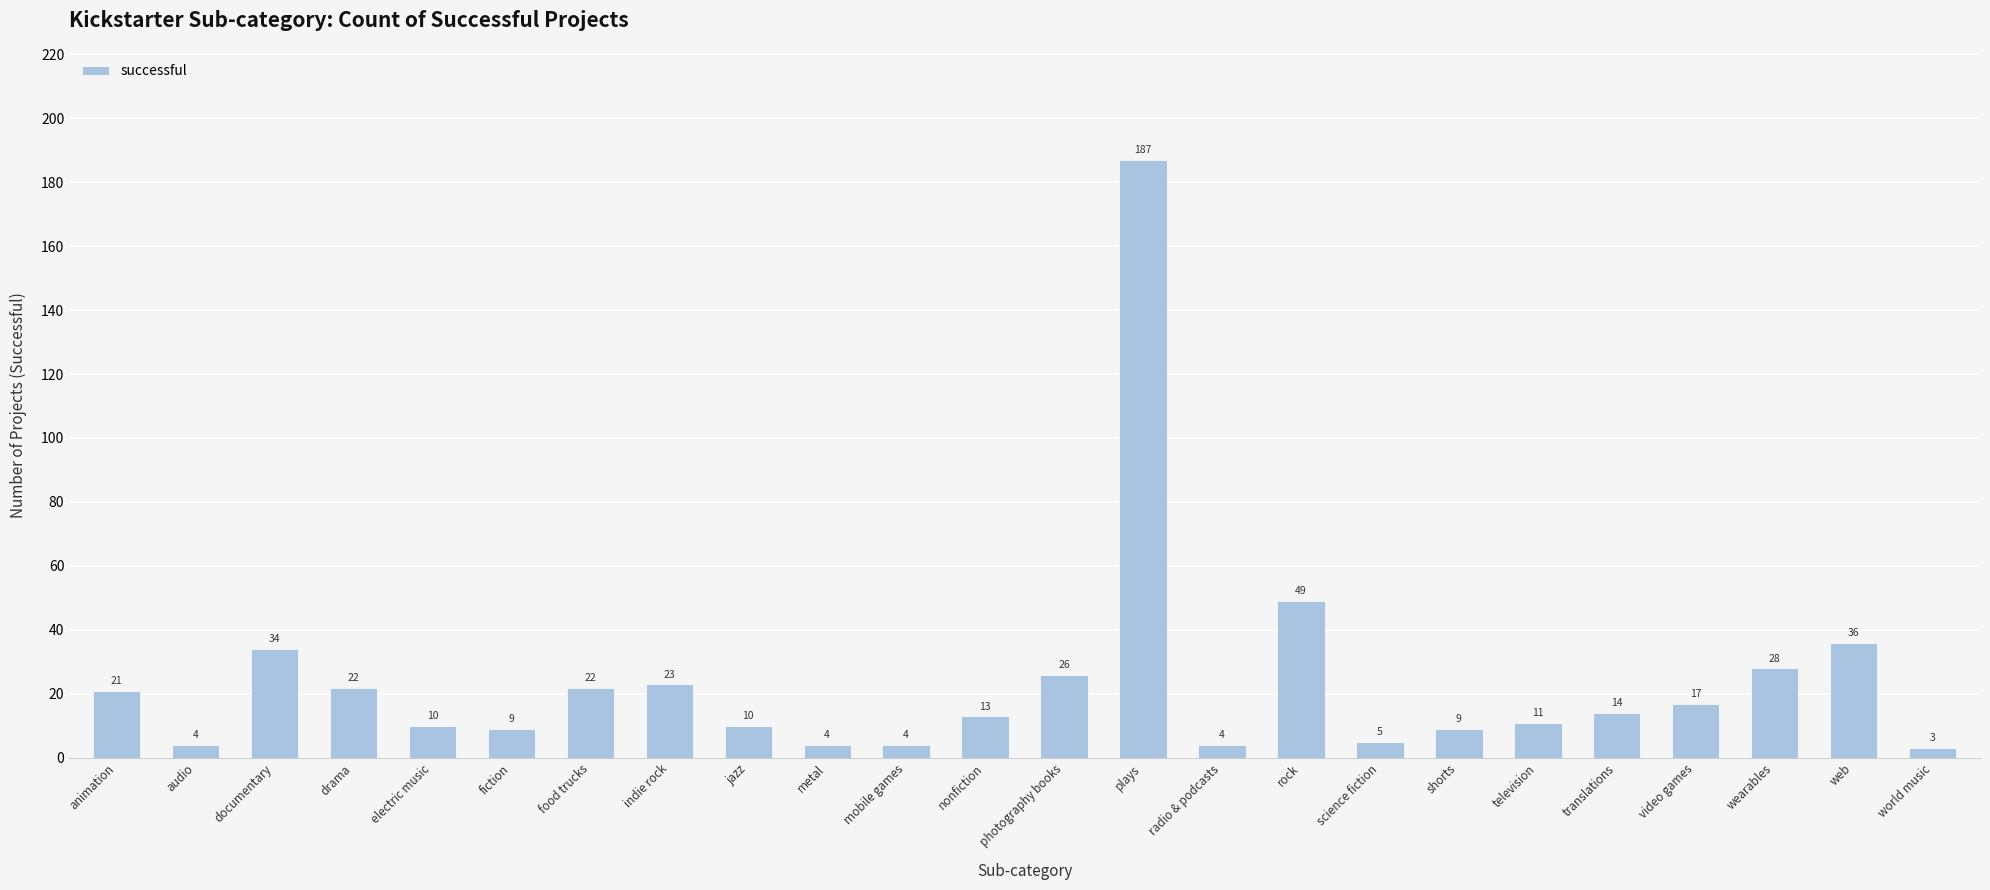

What is the ratio of the value at translations to the value at food trucks?

0.6